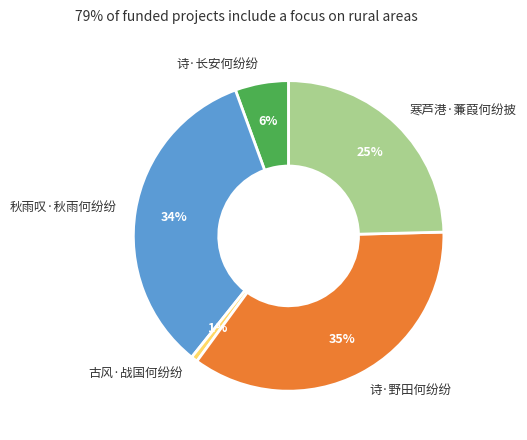

Rank the categories by value from lowest to highest.

古风·战国何纷纷, 诗·长安何纷纷, 寒芦港·蒹葭何纷披, 秋雨叹·秋雨何纷纷, 诗·野田何纷纷